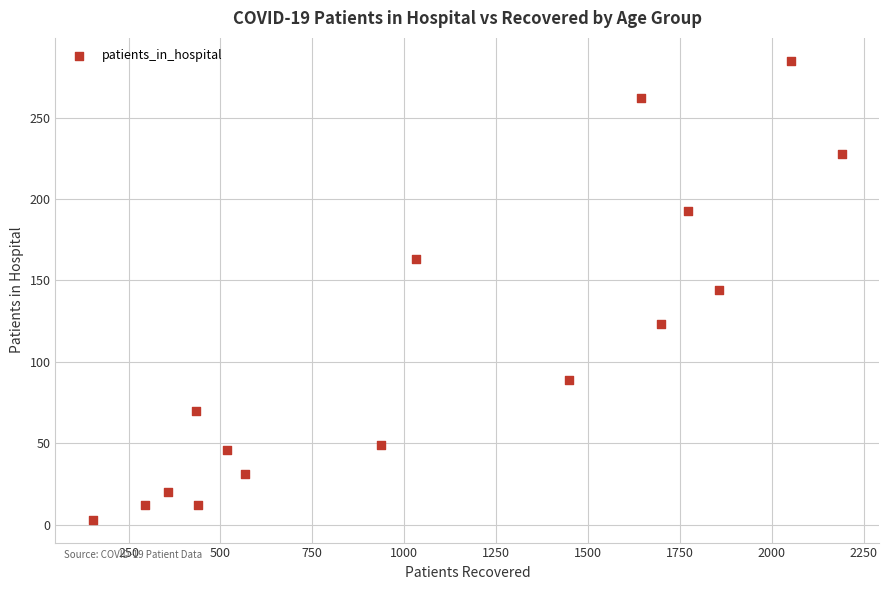

What is the range of Y values (max minus min)?

282